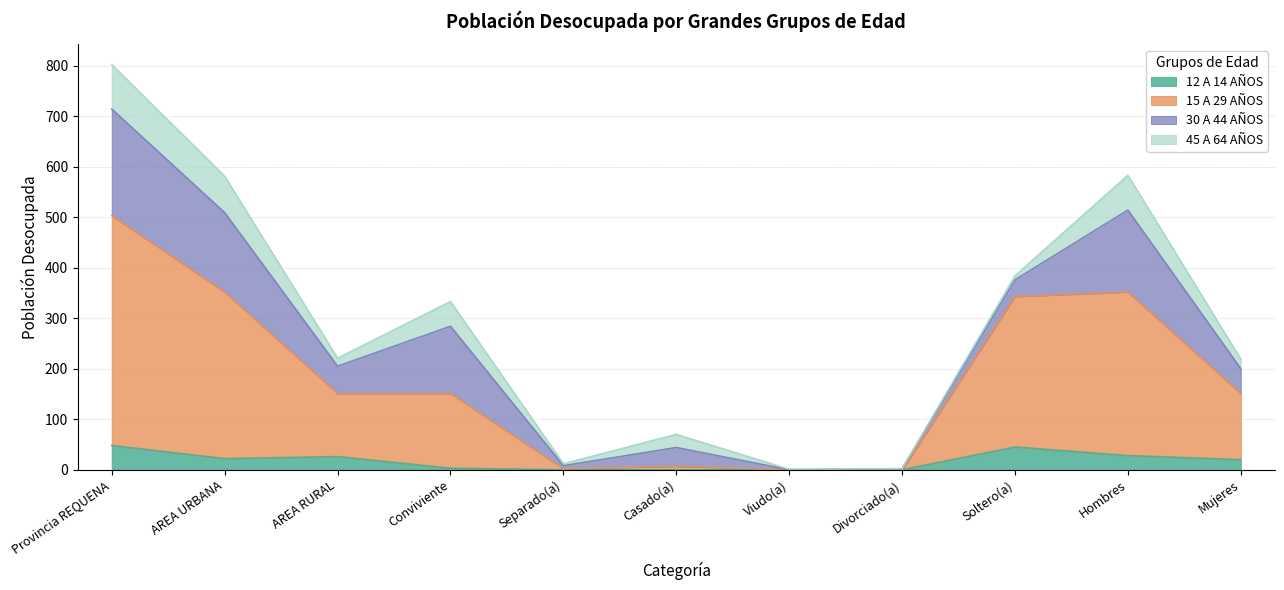

True or false: 12 A 14 AÑOS and 15 A 29 AÑOS cross at least once.

False